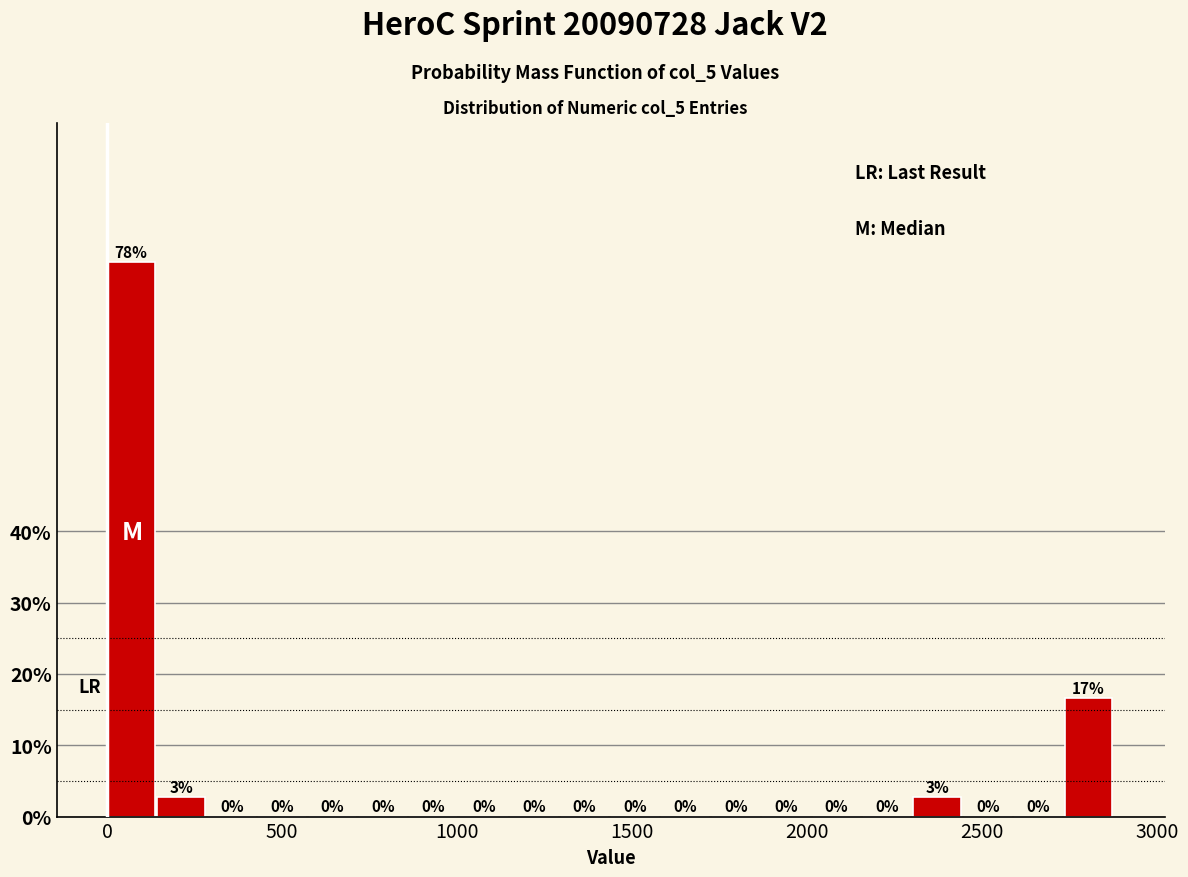

Around what value on the x-axis is the tallest bar? Give the approximate position of its centre, as read against the axis.

50